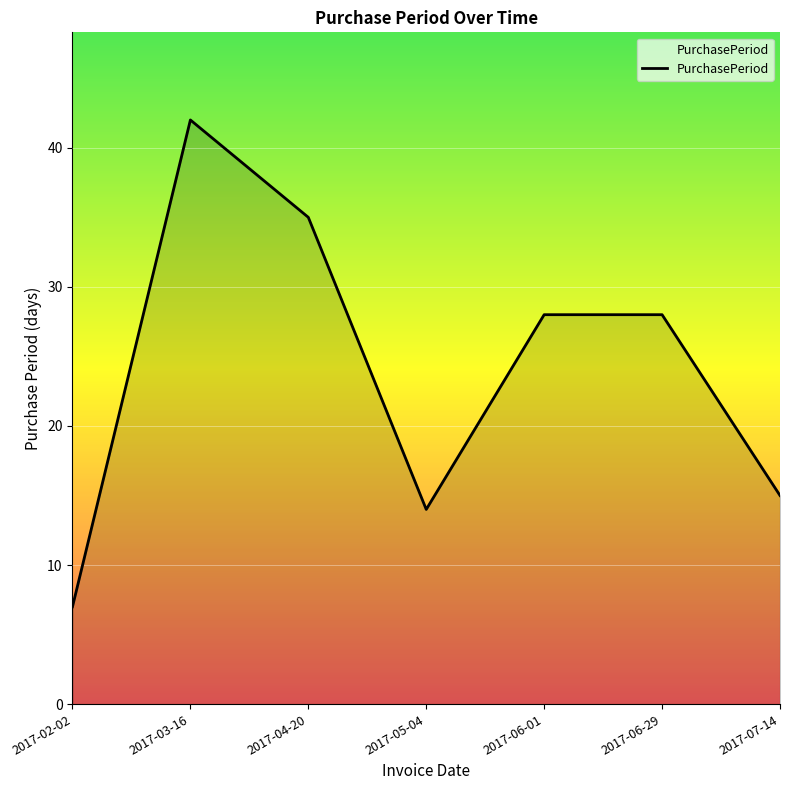

At which category does the data reach its first local peak?

2017-03-16